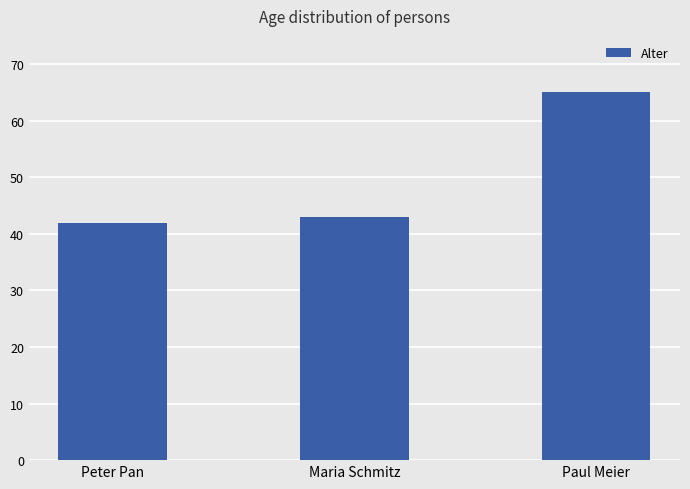

What value does the data have at Paul Meier?

65